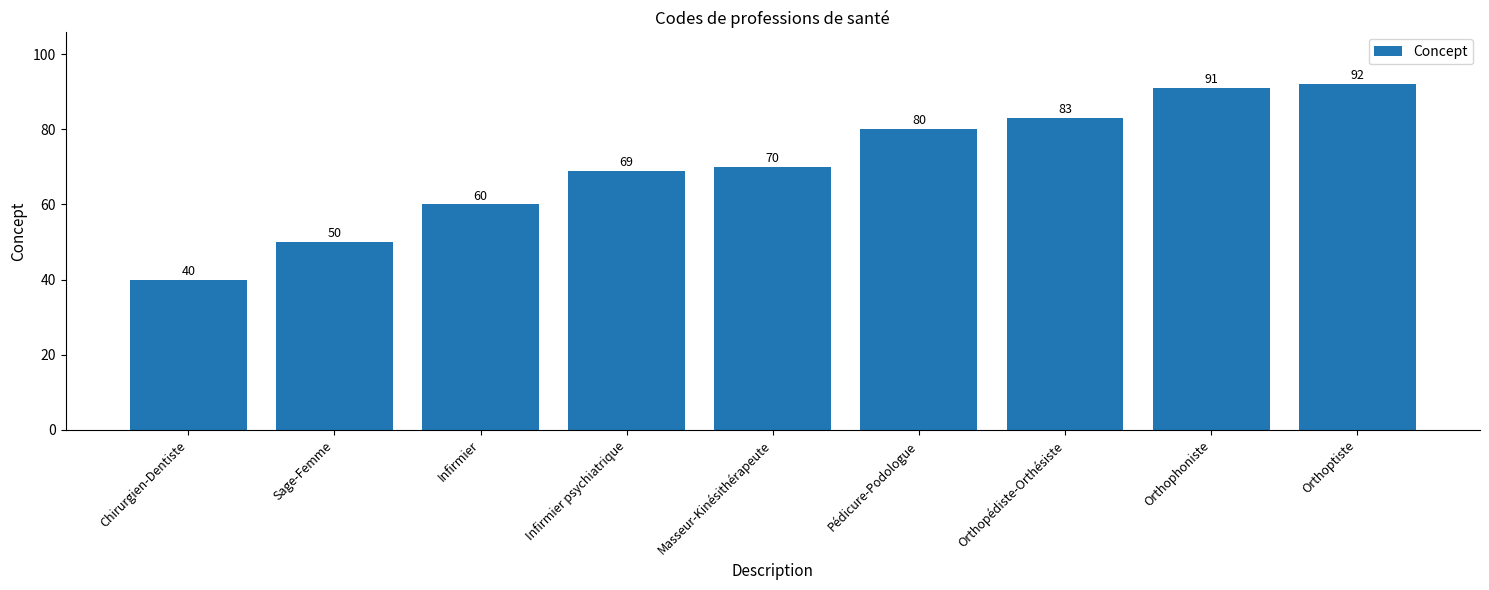

Are the bars grouped side by side (vs. stacked)?

No